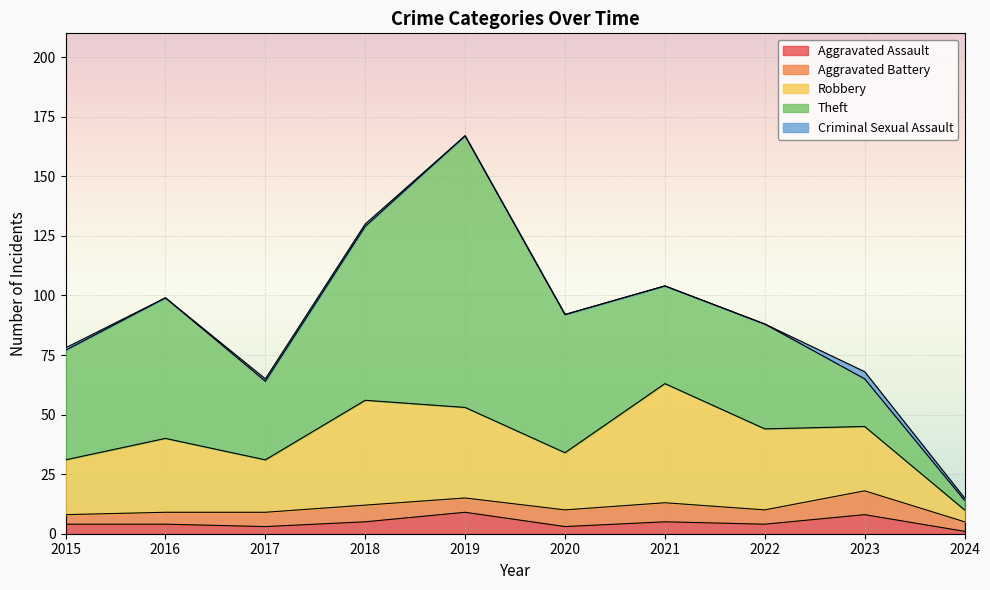

How many distinct data groups are displayed?

5